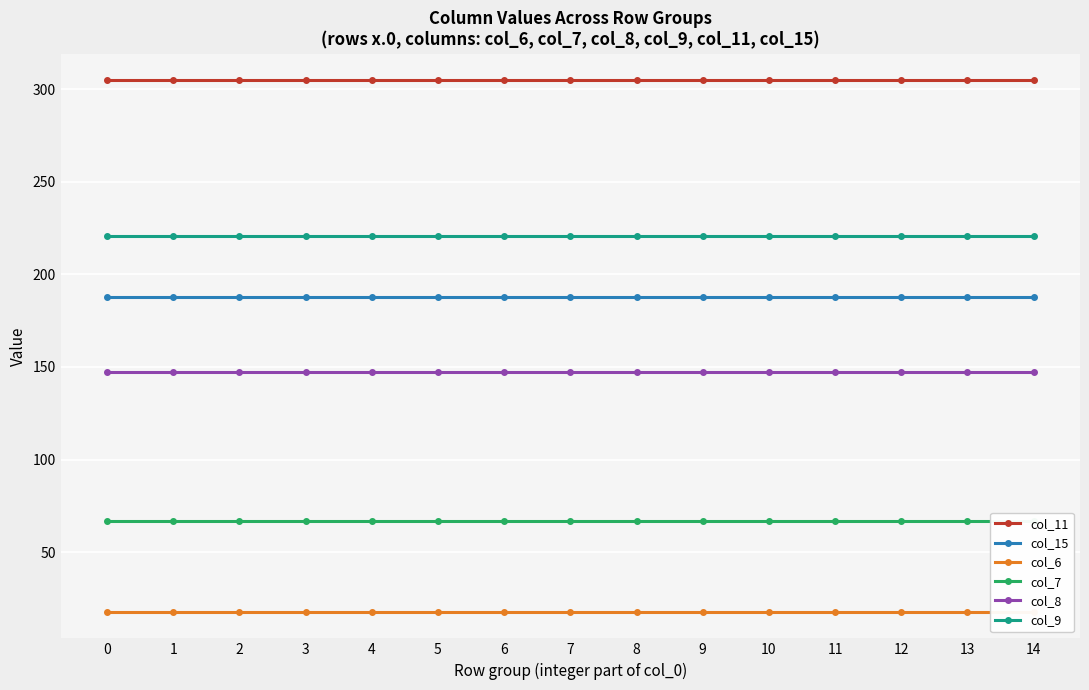

True or false: col_9 has more than 1 interior local peaks.

False